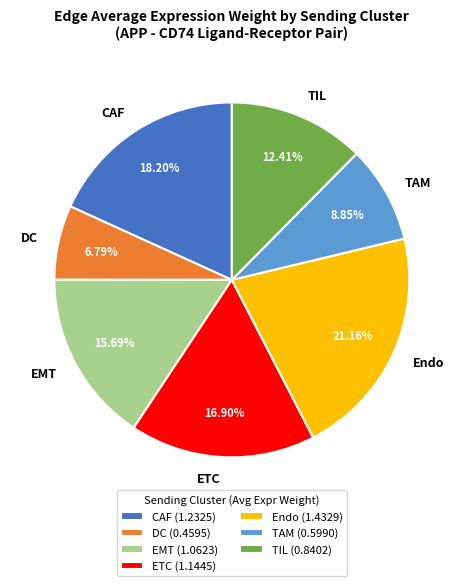

Count the number of slices in the pie.

7